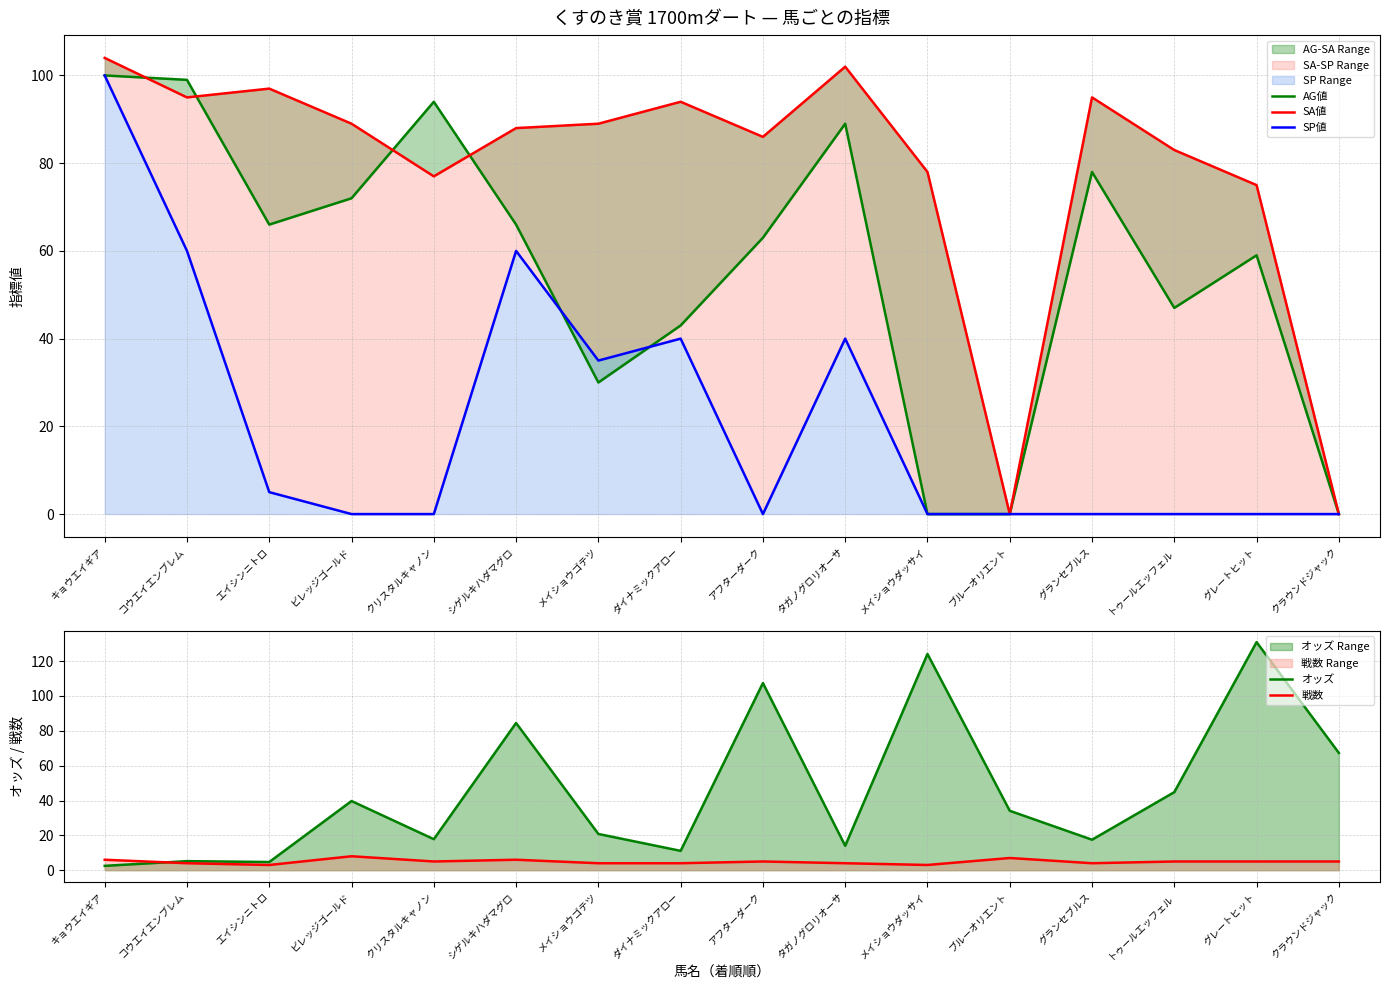

How many interior local valleys does the AG値 series have?

3